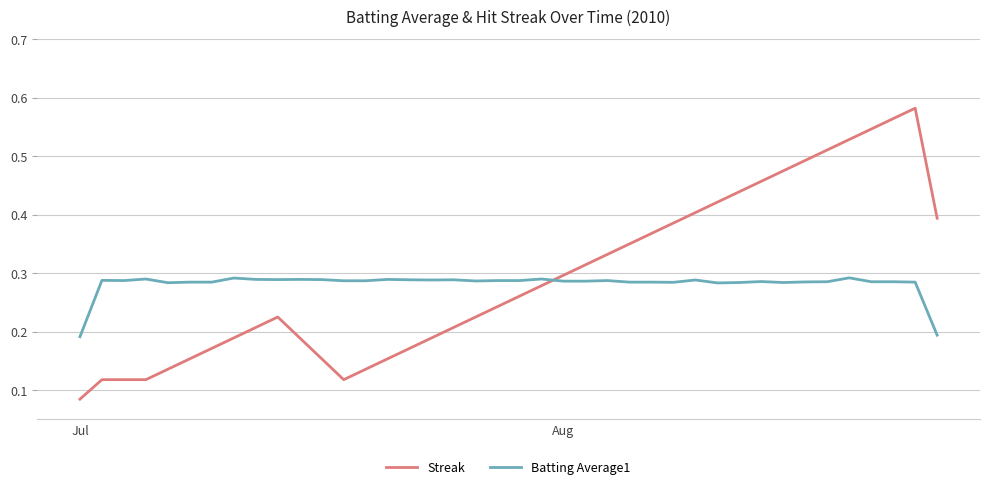

List the series in order of their peak value, highest first.

Streak, Batting Average1